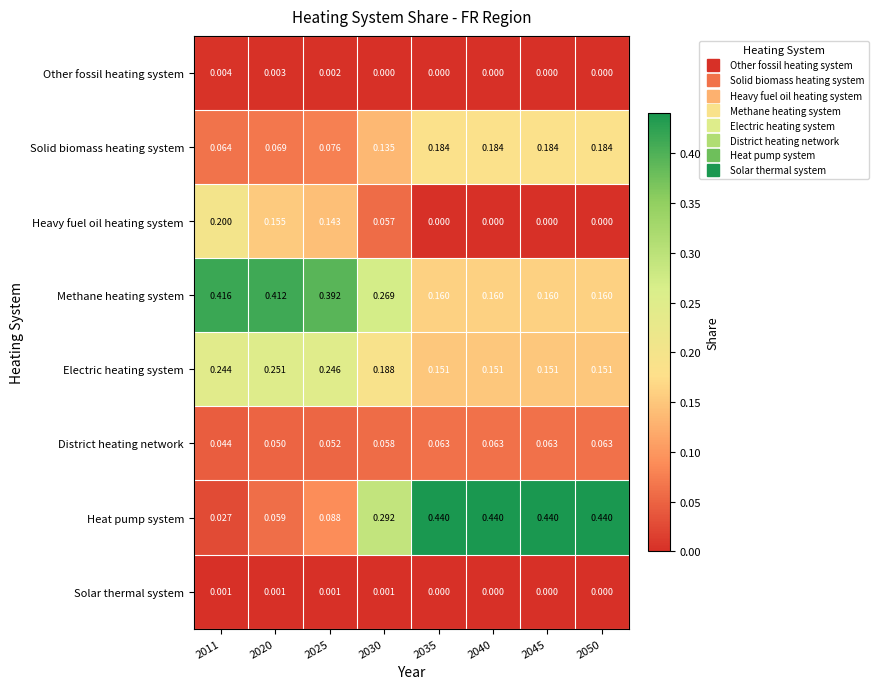

Is the value of Other fossil heating system at 2040 greater than the value of Solar thermal system at 2025?

No